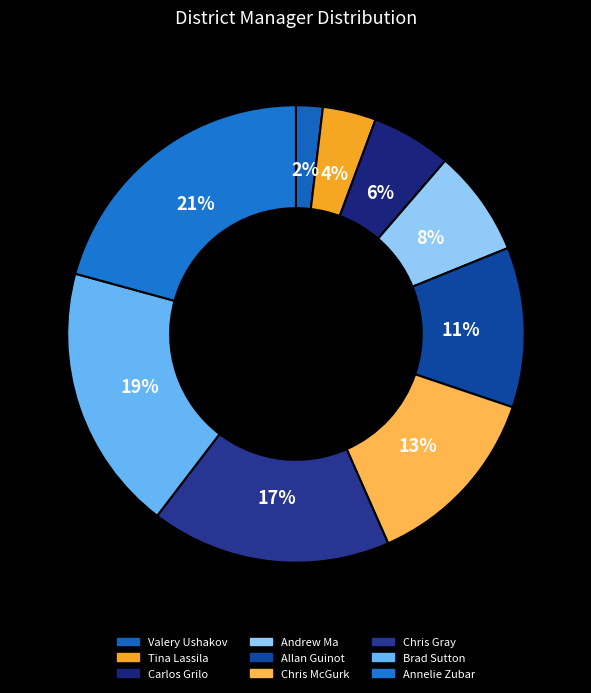

How many slices are in this pie chart?

9